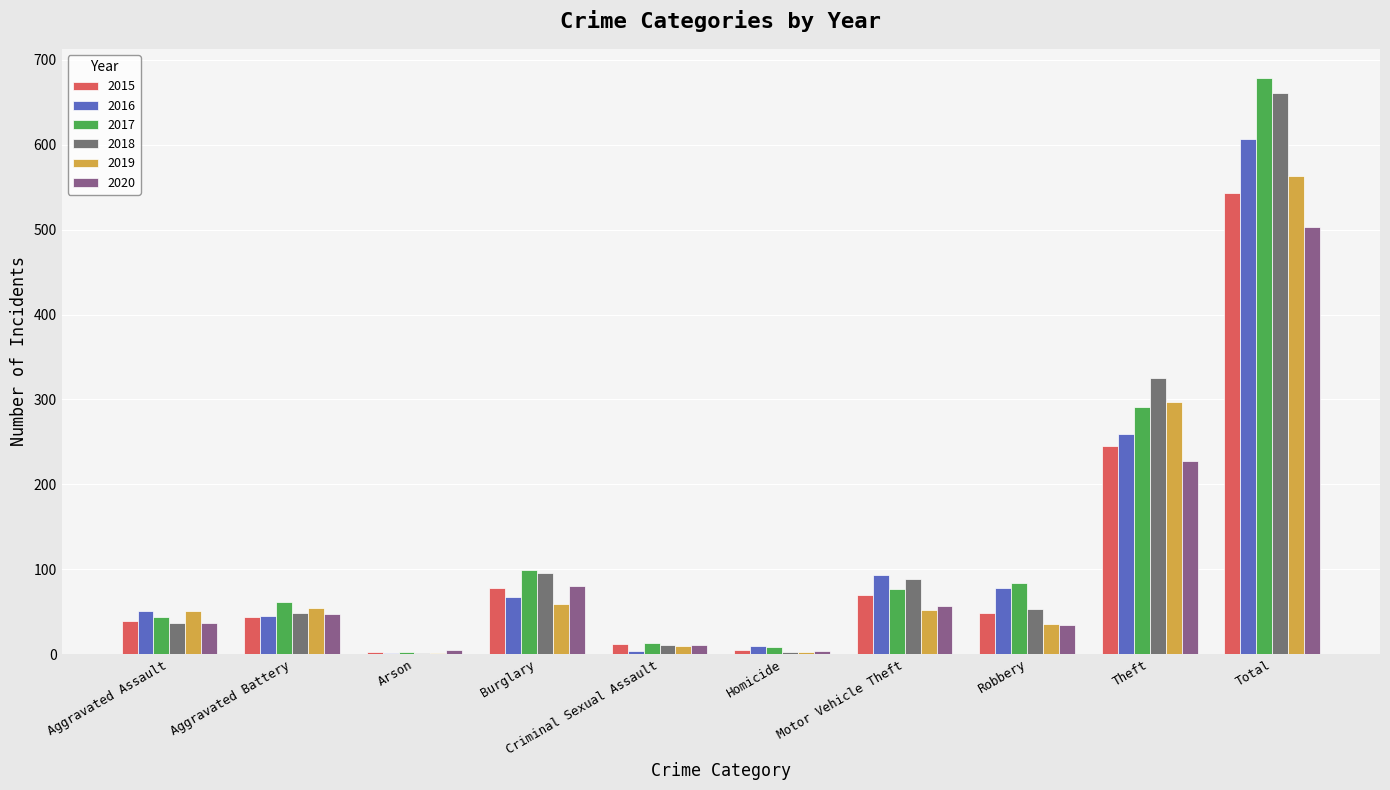

Count the number of data series in this chart.

6